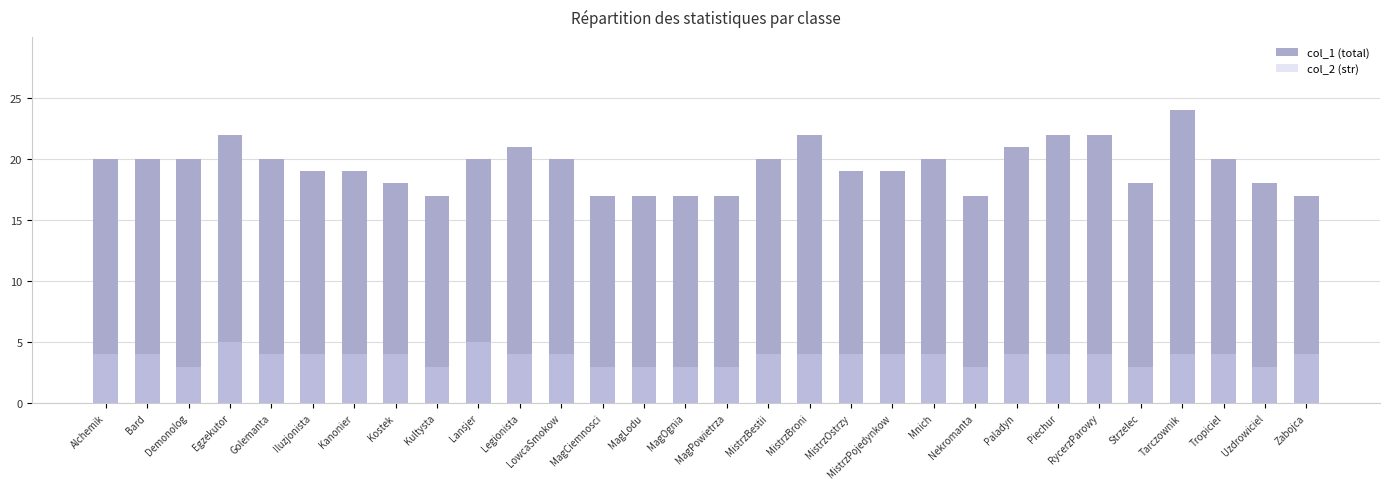

What is the label of the 9th bar from the left?

Kultysta